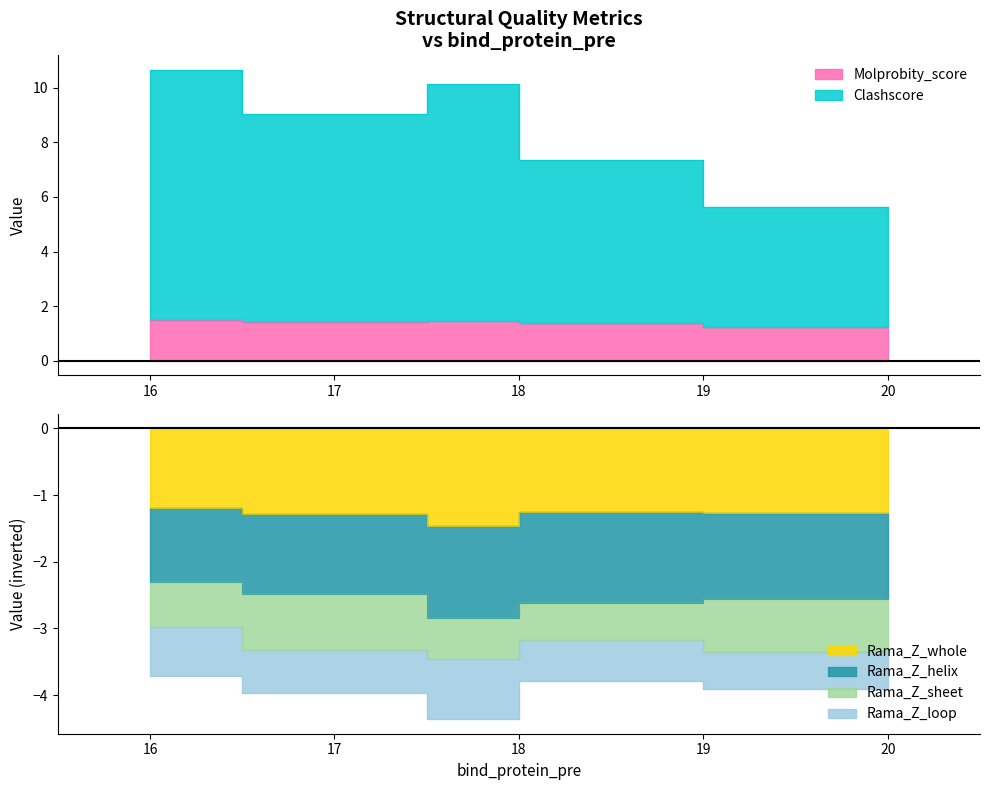

At which category does Molprobity_score reach its first local peak?

18